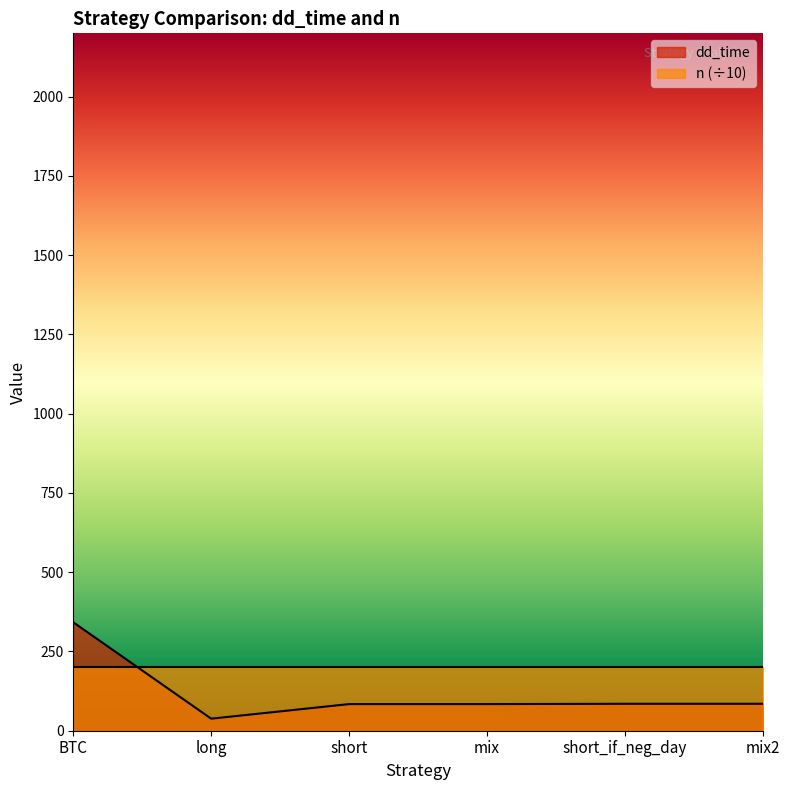

What is the average value?

120